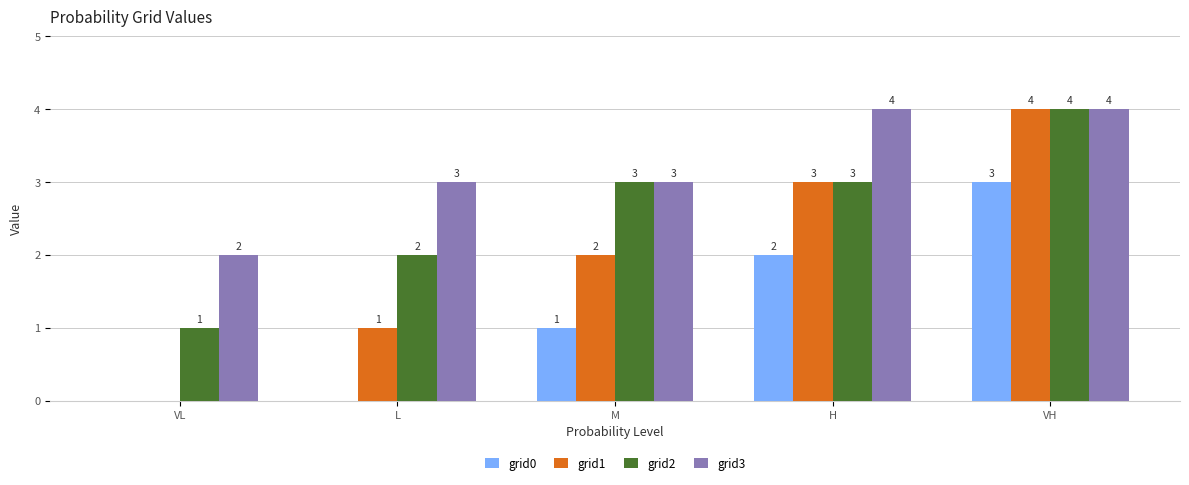

What is the total value across all series at H?

12